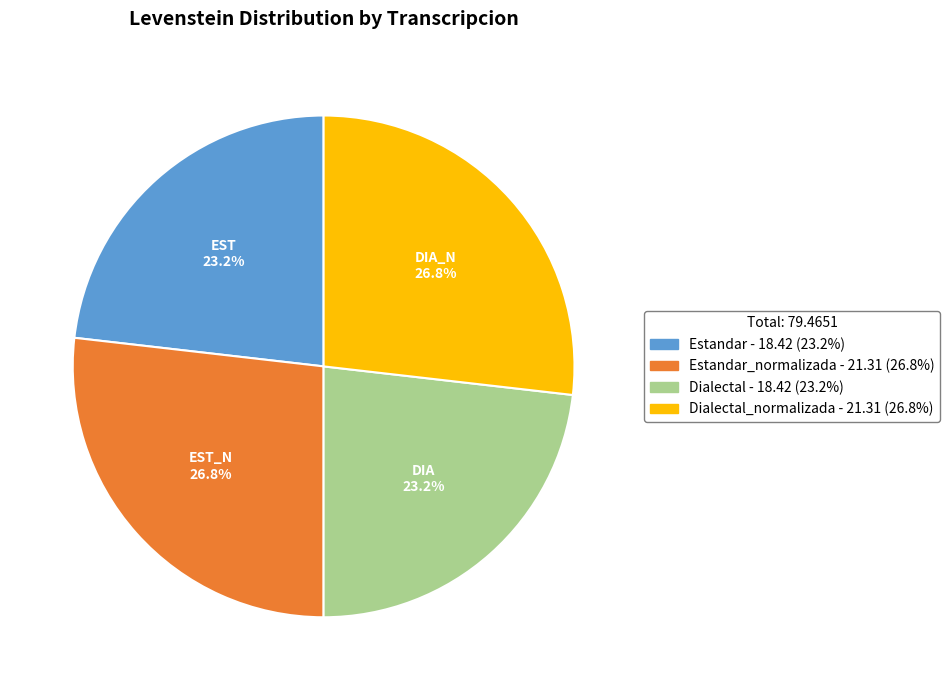

What is the ratio of the value at Estandar - 18.42 (23.2%) to the value at Dialectal - 18.42 (23.2%)?

1.0